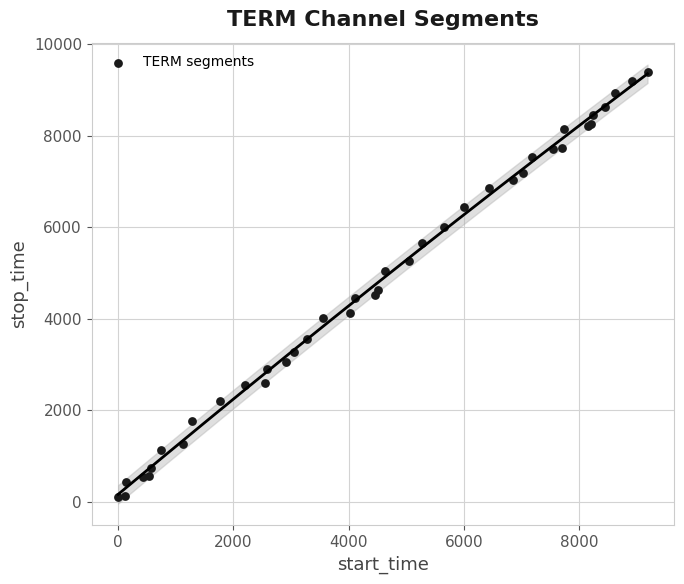

What Y value in the scatter plot is closest to 4755?

4637